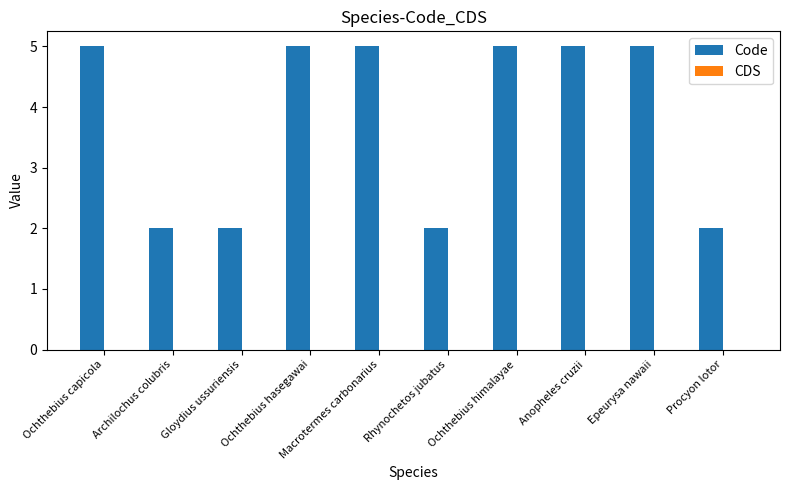

What is the difference between the second highest and minimum values?

3